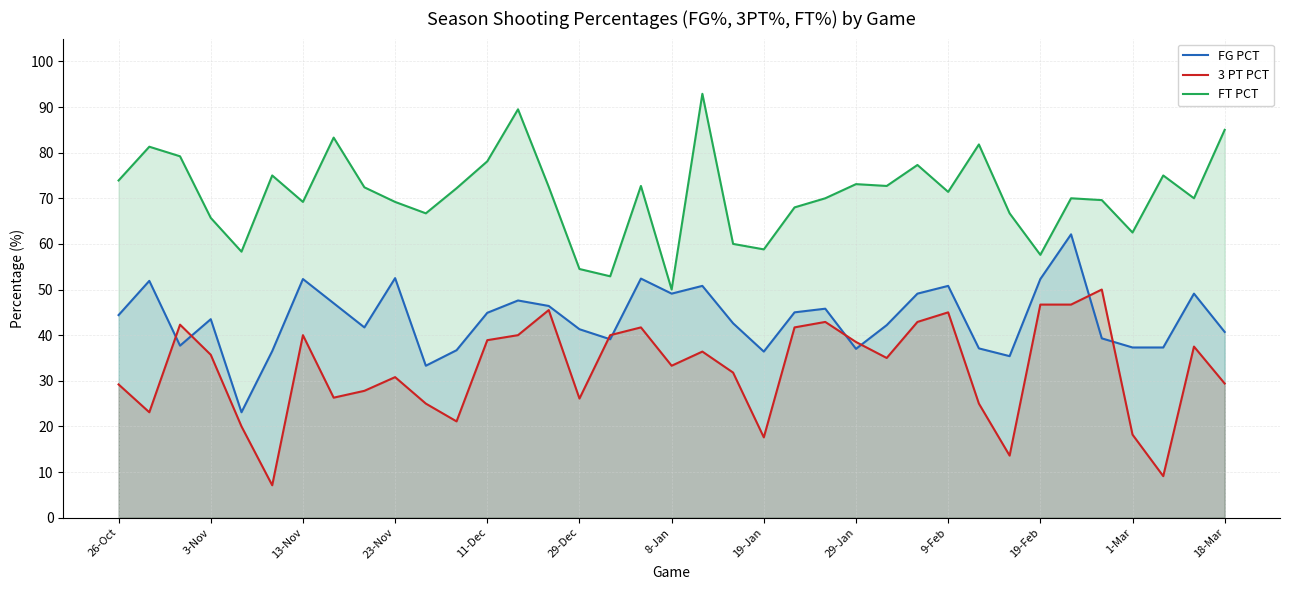

True or false: FT PCT has a value of 105.7 at 17.

False